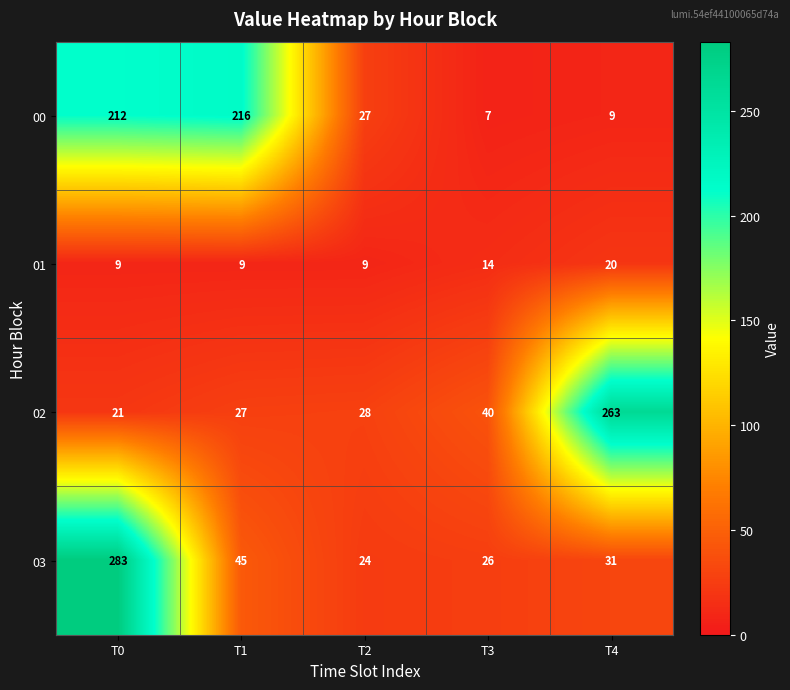

Reading left to right, transcribe all the data shown in this chart.

00: T0=212	T1=216	T2=27	T3=7	T4=9
01: T0=9	T1=9	T2=9	T3=14	T4=20
02: T0=21	T1=27	T2=28	T3=40	T4=263
03: T0=283	T1=45	T2=24	T3=26	T4=31